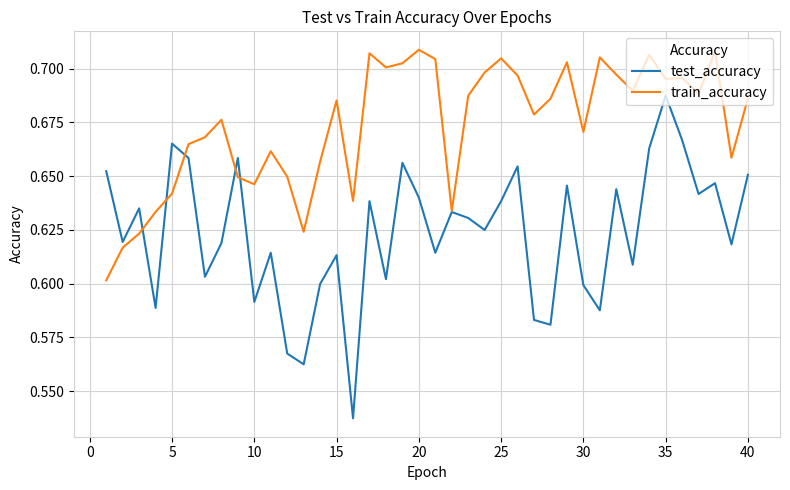

Count the test_accuracy values in the range 0 to 1.

40